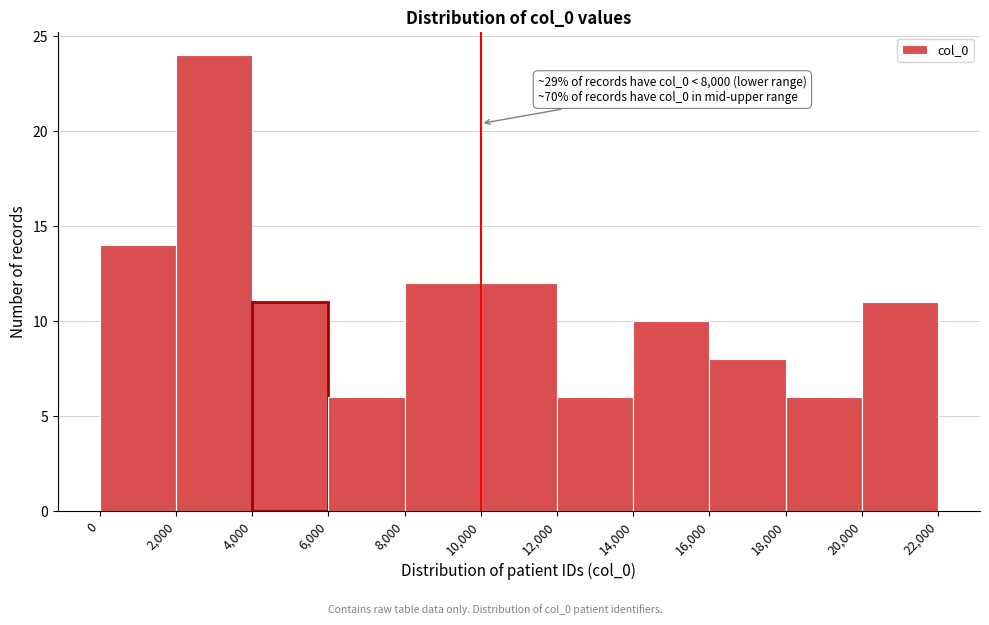

Over which range of the x-axis is the bar tallest?

2,000 to 4,000